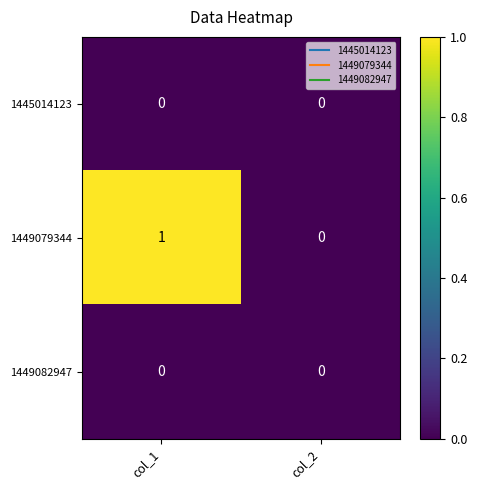

The value of 1449082947 at col_1 is 0. True or false?

True